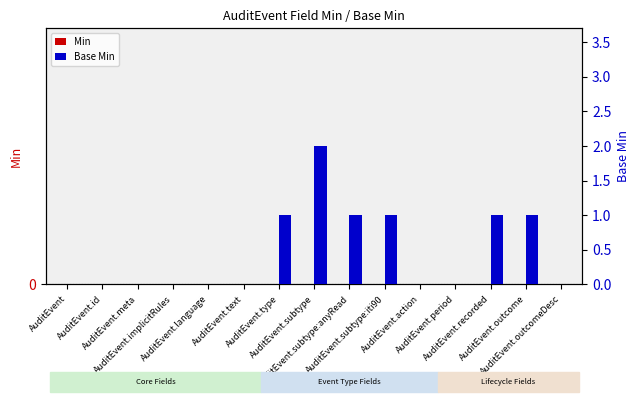

Which series has the widest spread of values?

Base Min